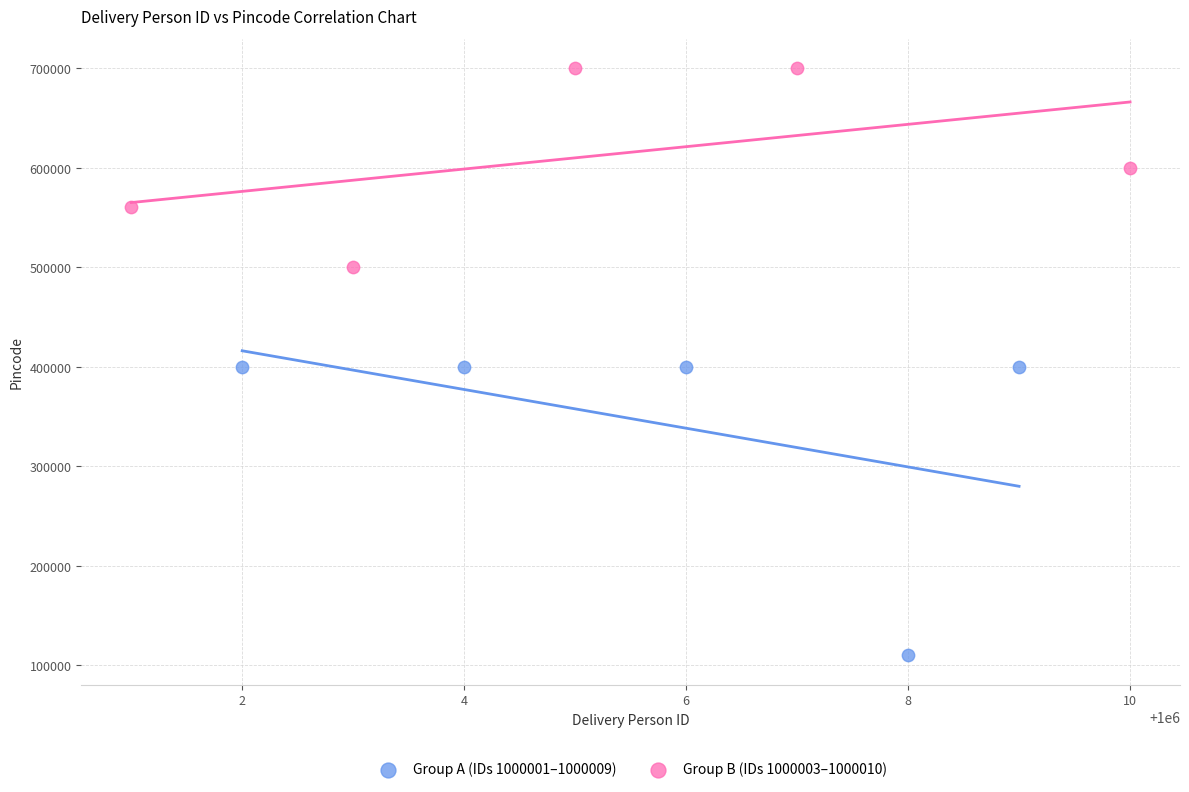

What are all the series names shown in the legend?

Group A (IDs 1000001–1000009), Group B (IDs 1000003–1000010)